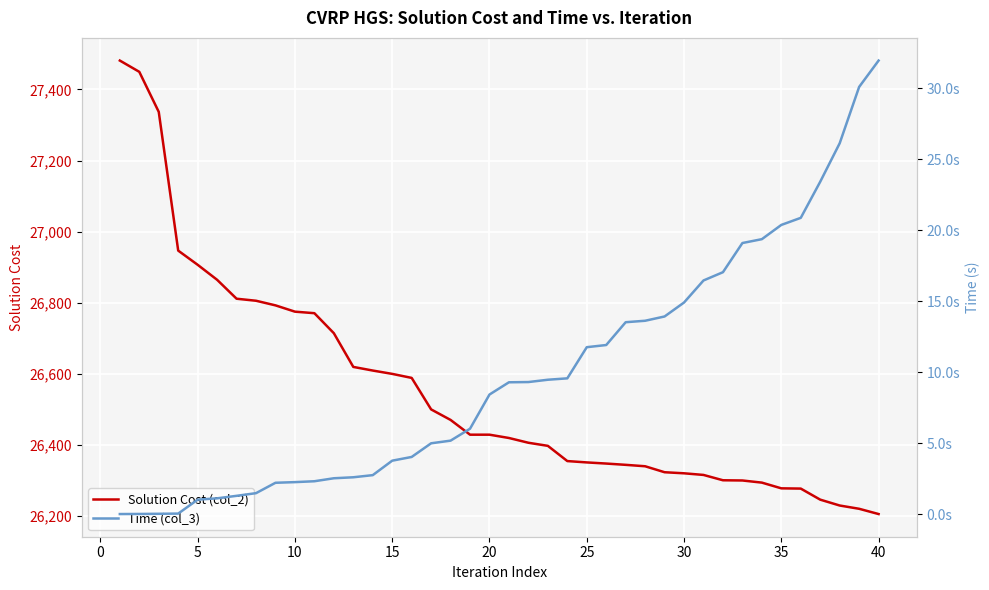

Rank the series by their average value, from lowest to highest.

Time (col_3), Solution Cost (col_2)